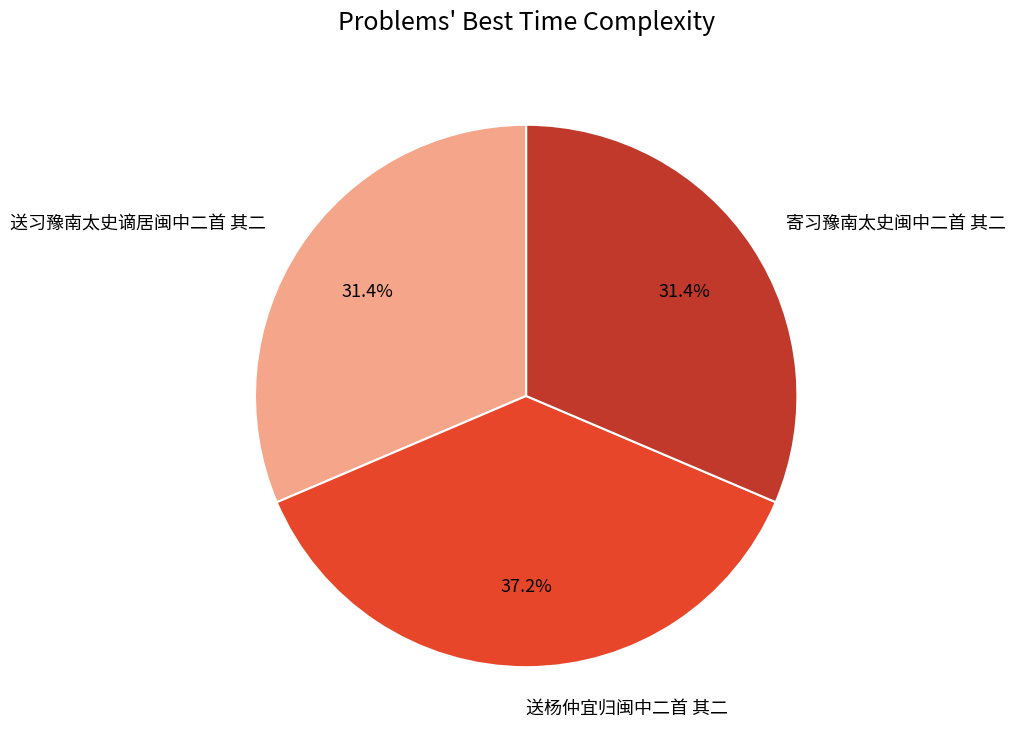

To the nearest percent, what portion does 送习豫南太史谪居闽中二首 其二 represent?

31%